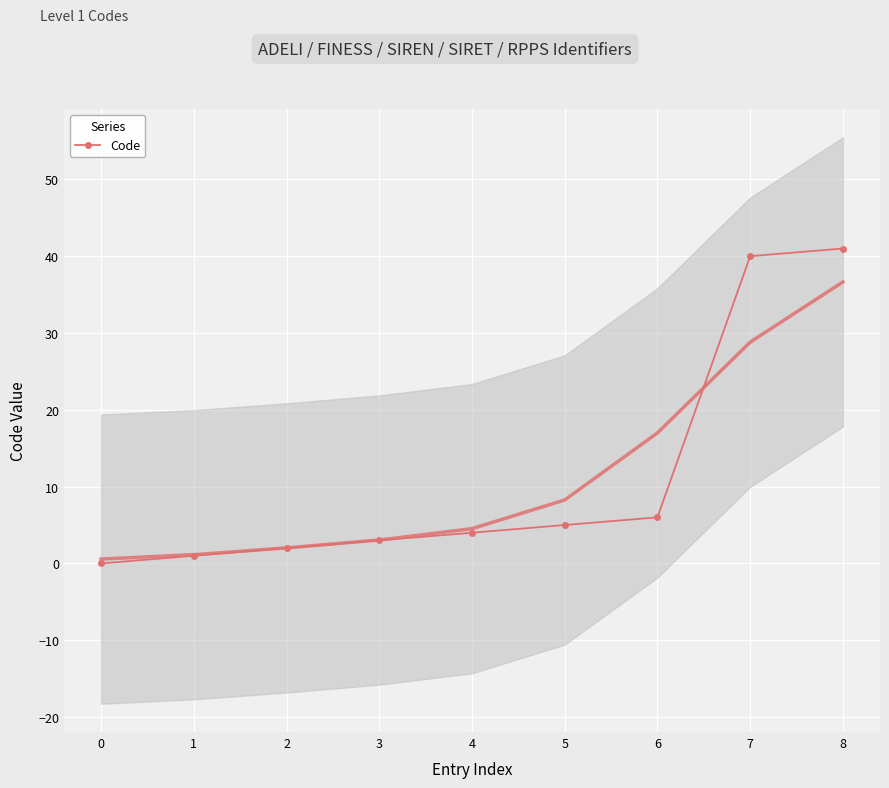

What is the sum of the values at 4 and 5?

9